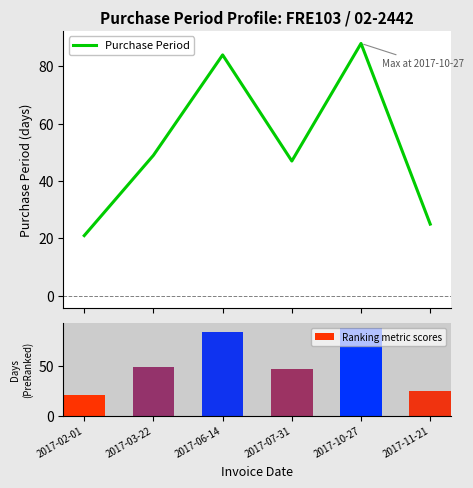

What is the average value of the Ranking metric scores series?

52